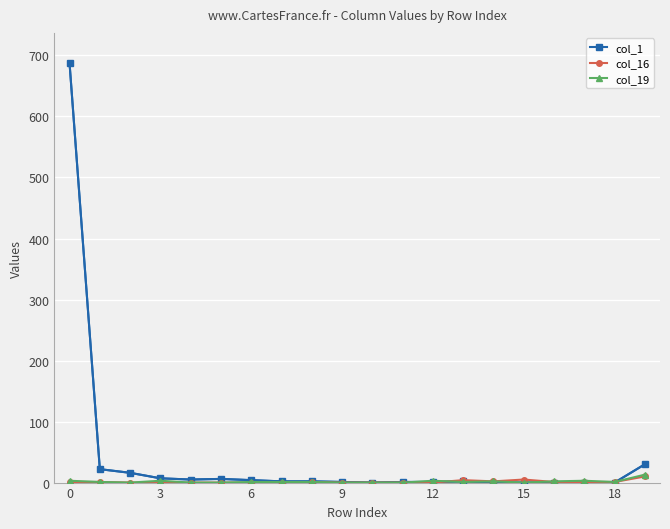

Which series has the widest spread of values?

col_1